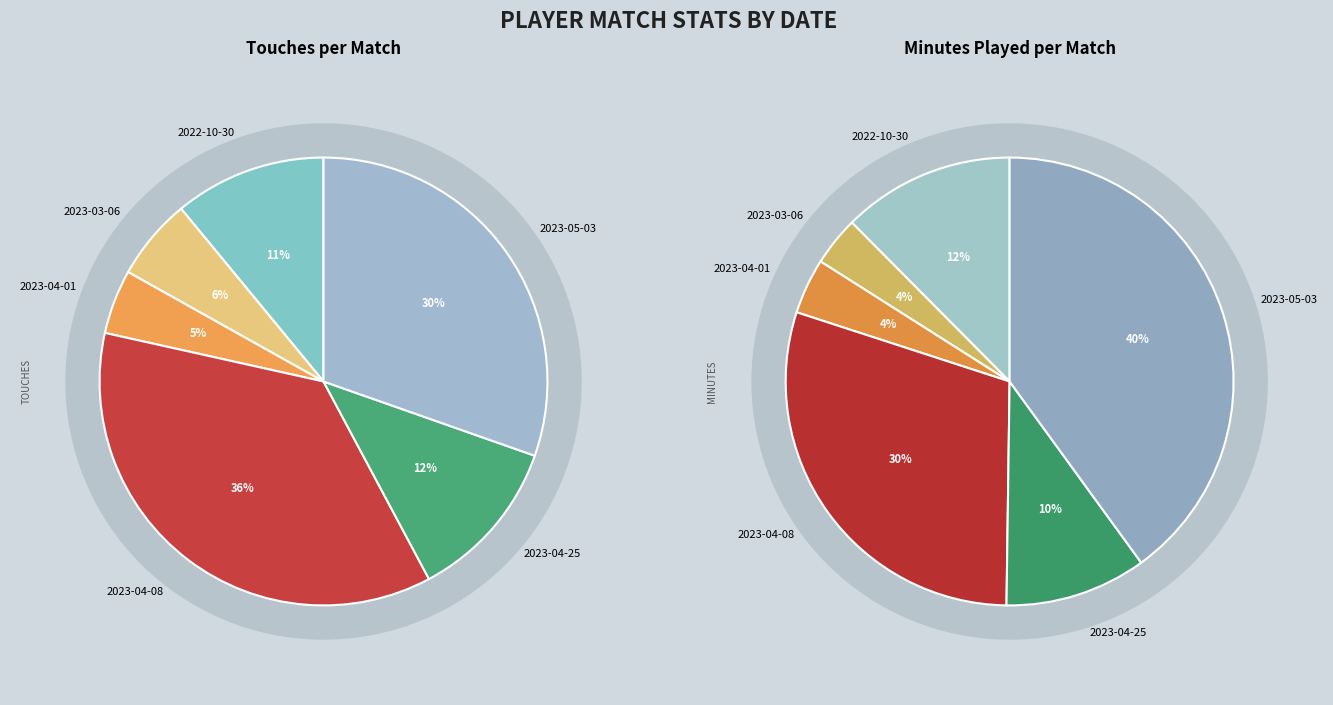

How many slices are in this pie chart?

6